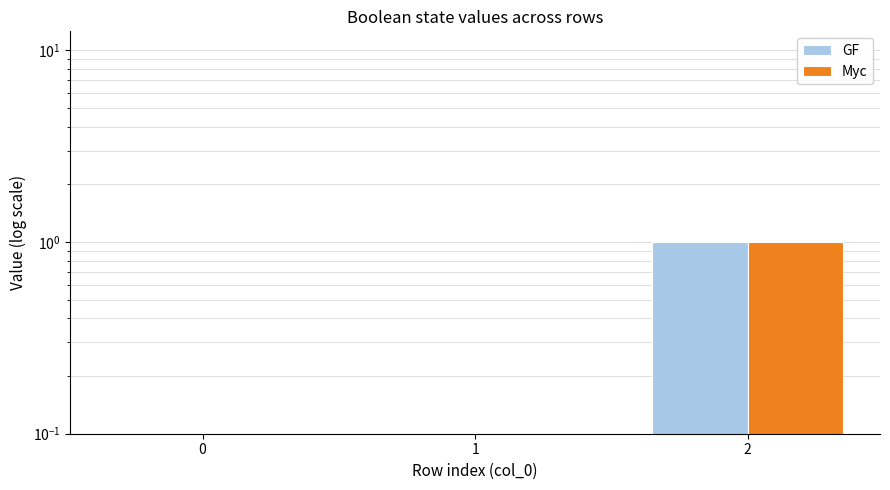

Between 1 and 2, which series saw the biggest shift?

GF